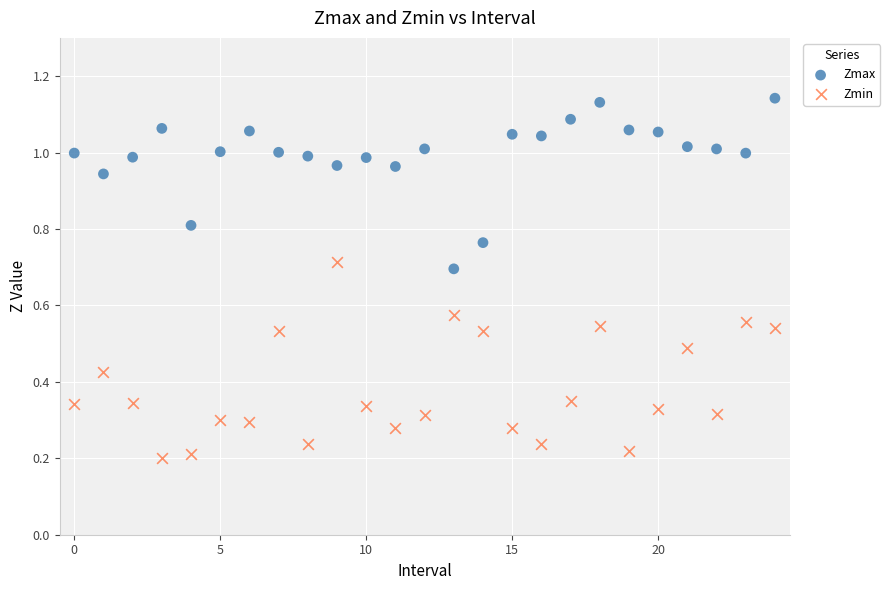

Which series contains the lowest Y value?

Zmin